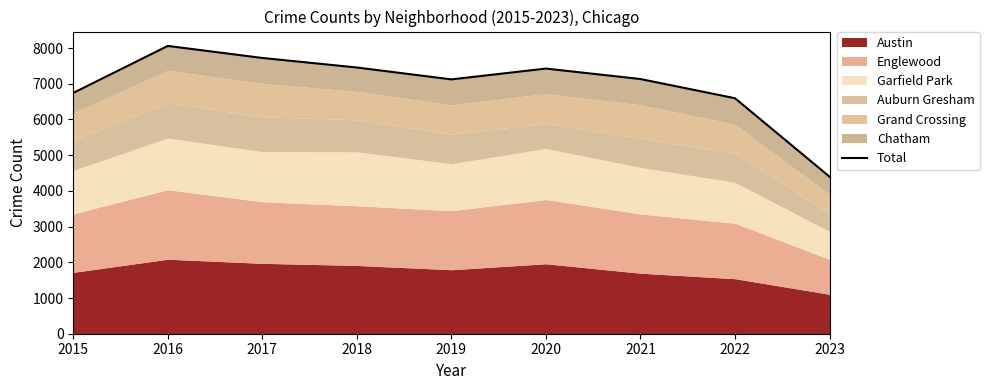

Does the chart display data point markers on the line(s)?

No